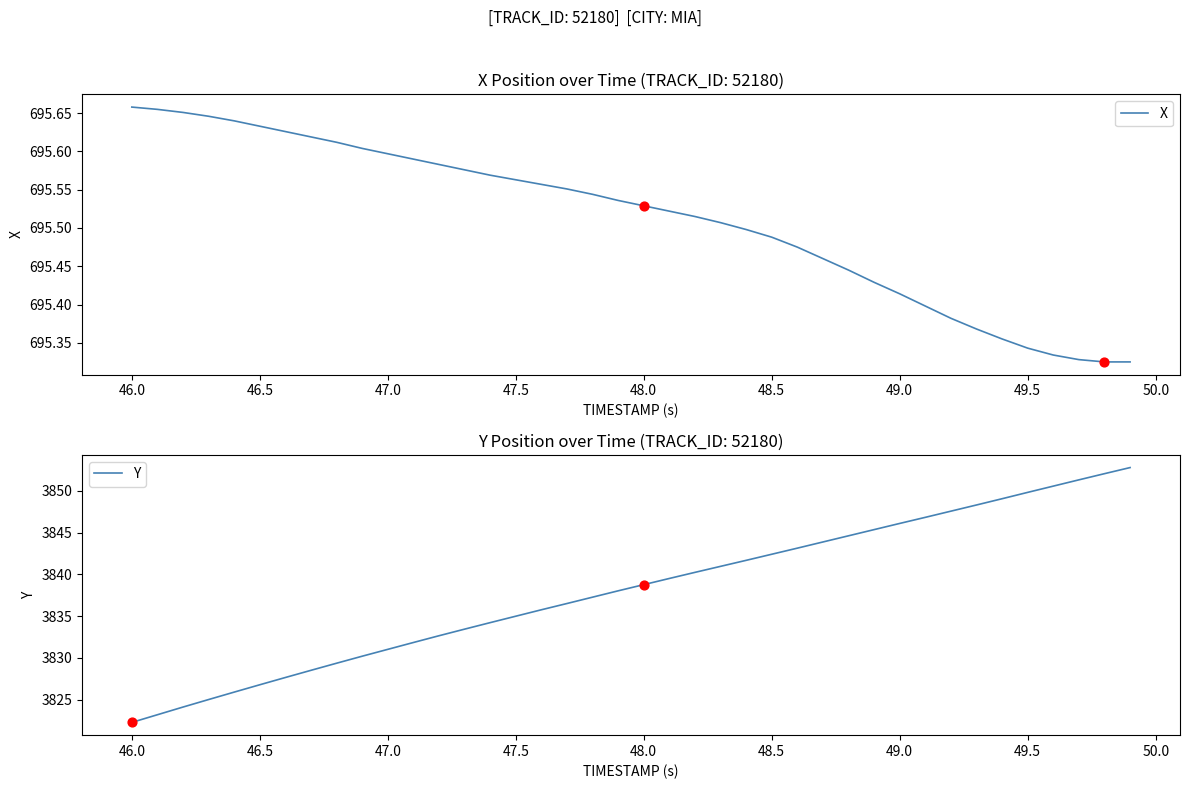

At which label does Y reach its minimum?

46.0